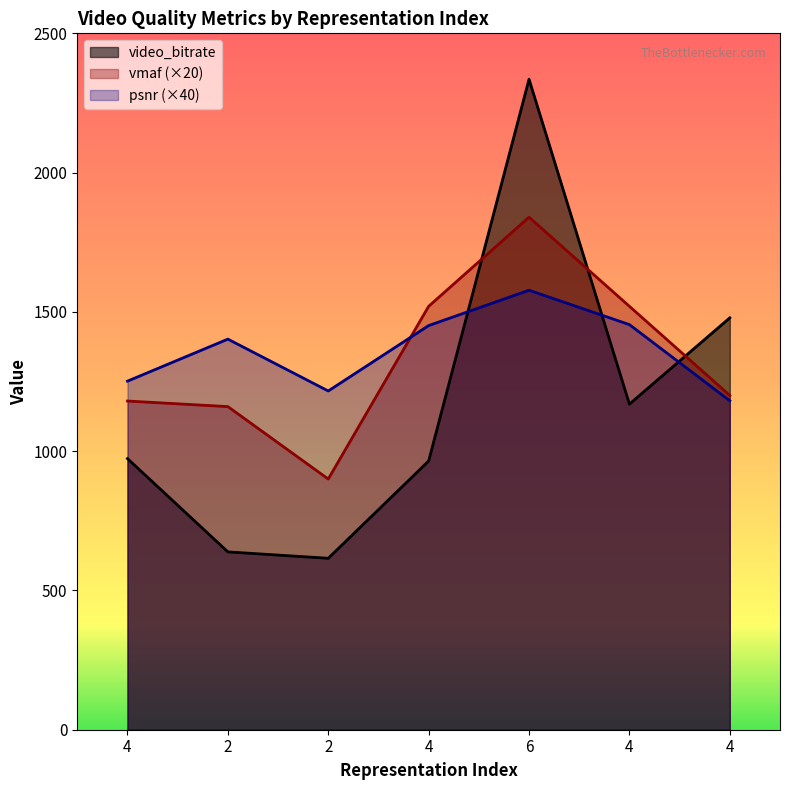

Rank the series by their maximum value, from lowest to highest.

psnr (×40), vmaf (×20), video_bitrate